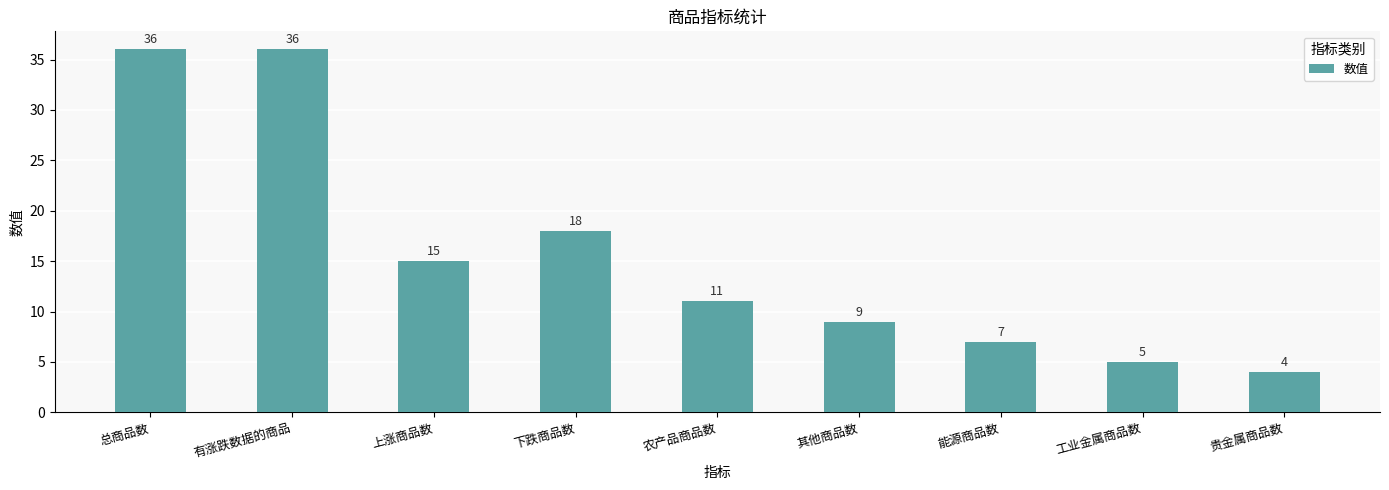

Which label corresponds to the smallest value in the chart?

贵金属商品数